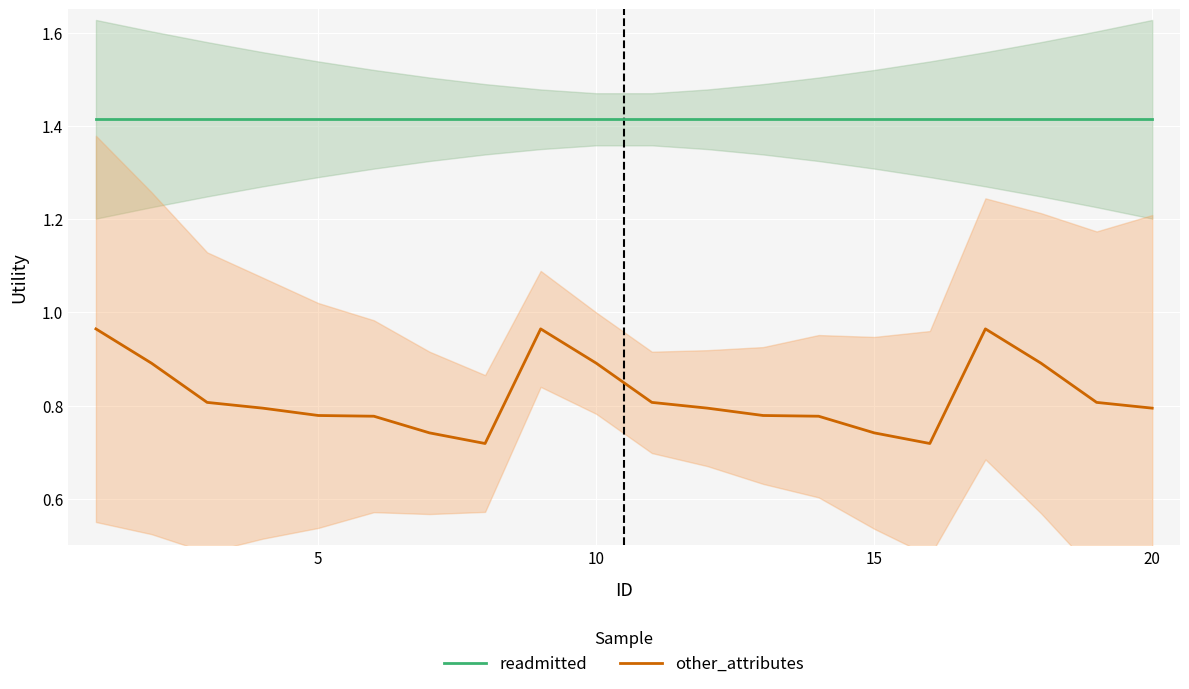

True or false: other_attributes and readmitted cross at least once.

False